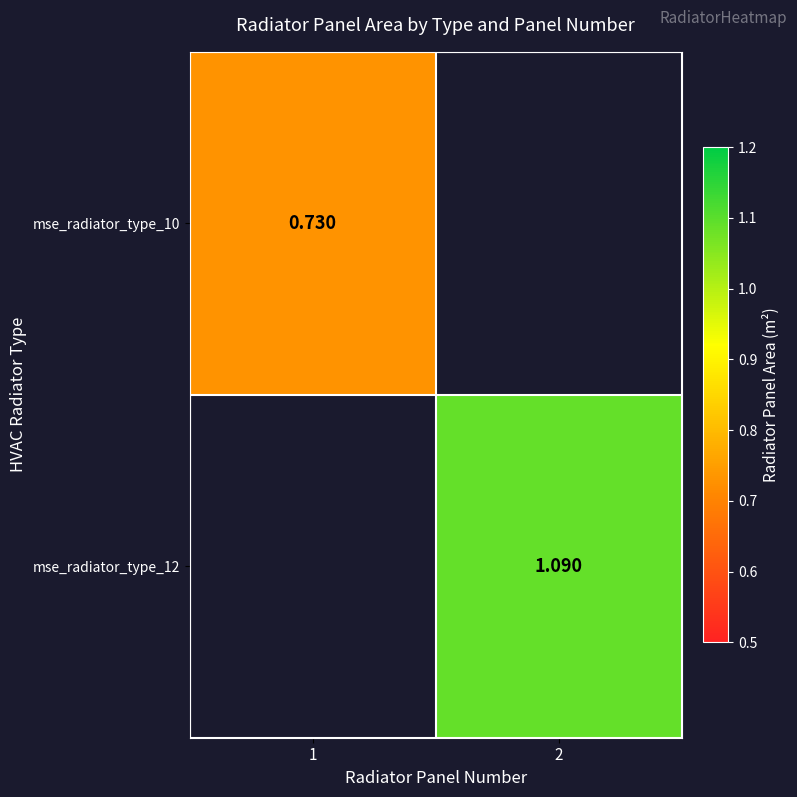

The value of mse_radiator_type_12 at 2 is 0.5. True or false?

False